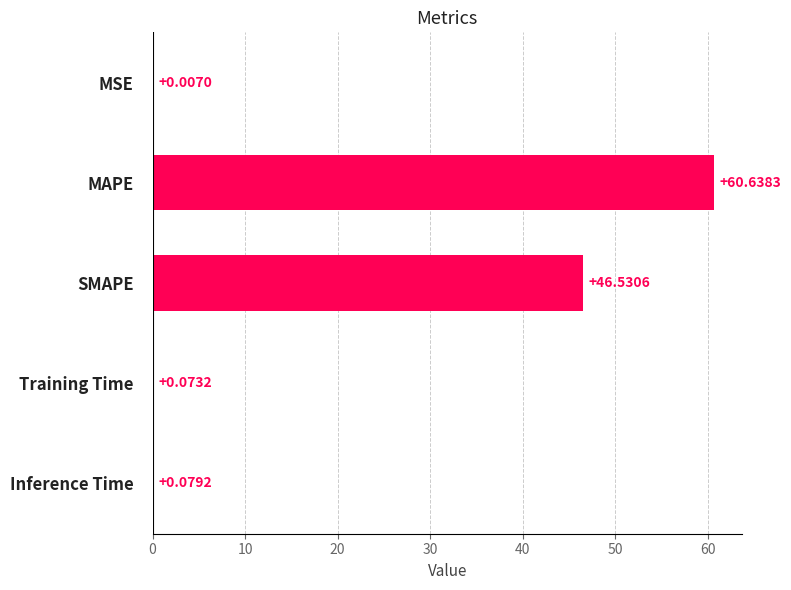

What is the sum of the values at SMAPE and MSE?

46.5